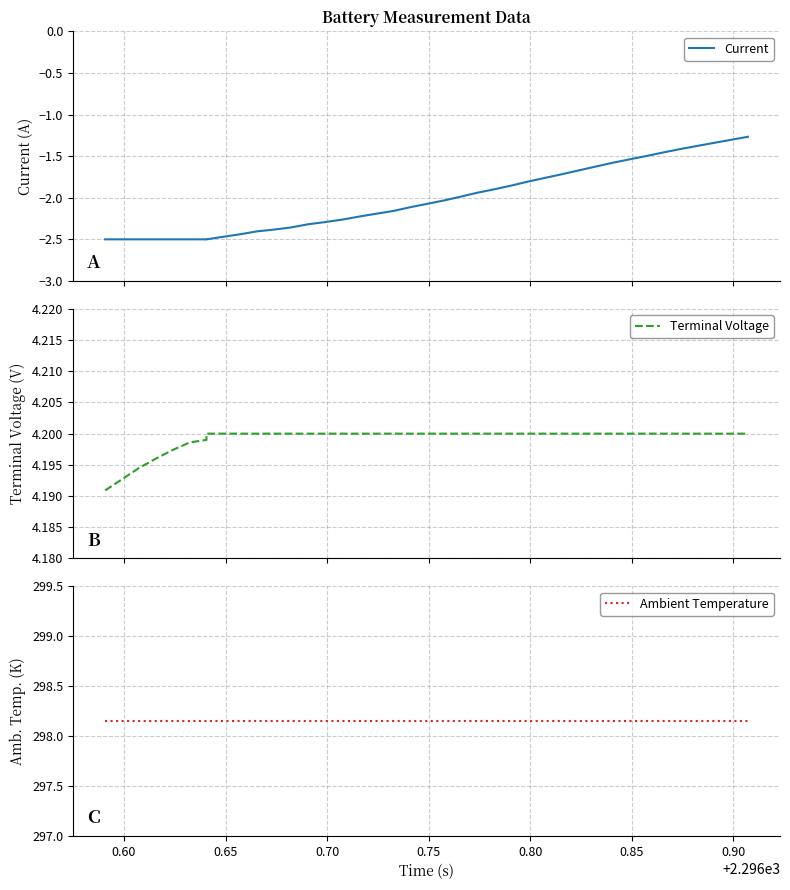

What are all the series names shown in the legend?

Current, Terminal Voltage, Ambient Temperature